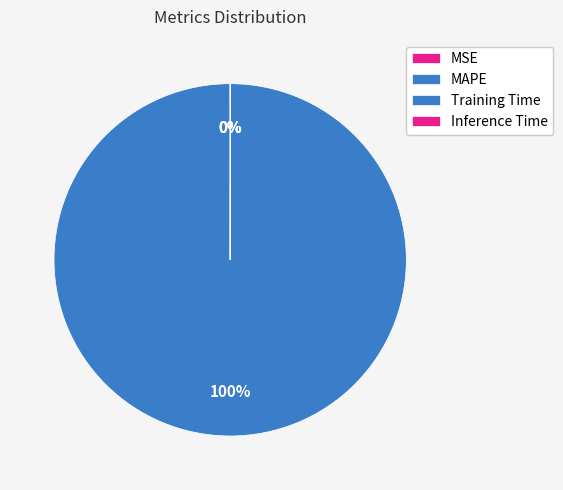

Does any single category account for the majority?

Yes